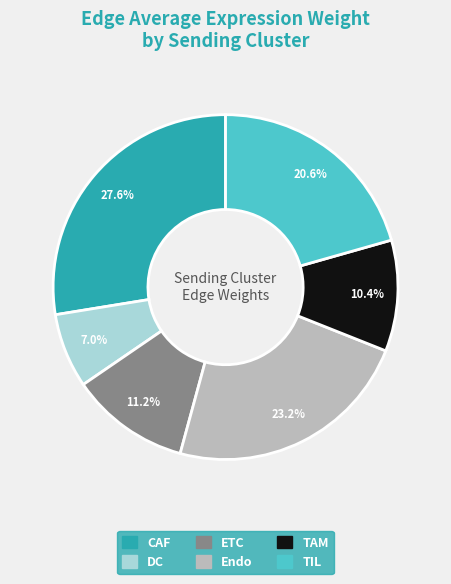

Rank the categories by value from lowest to highest.

DC, TAM, ETC, TIL, Endo, CAF